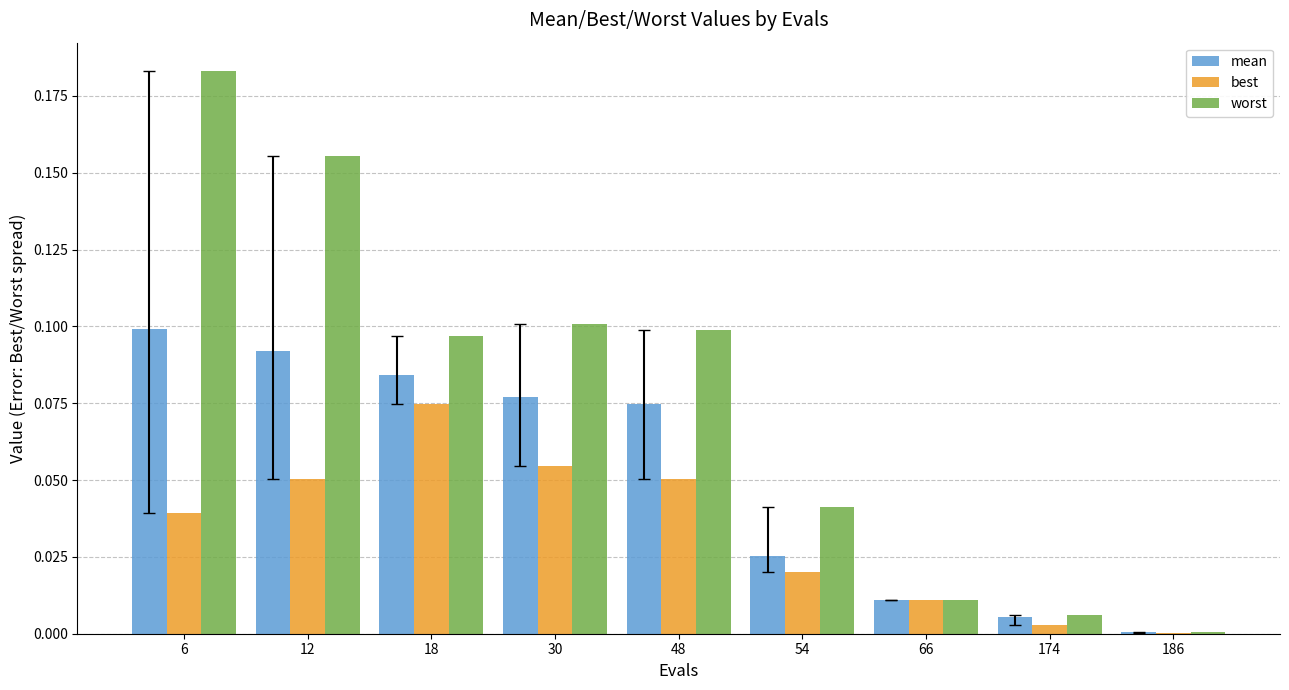

Between 18 and 186, which series saw the biggest shift?

worst